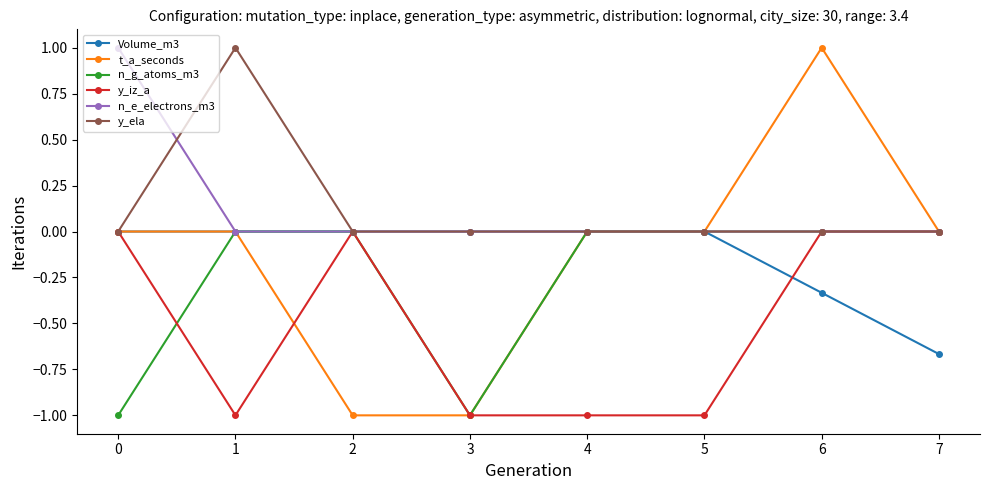

At which category is the sum across all series the highest?

6